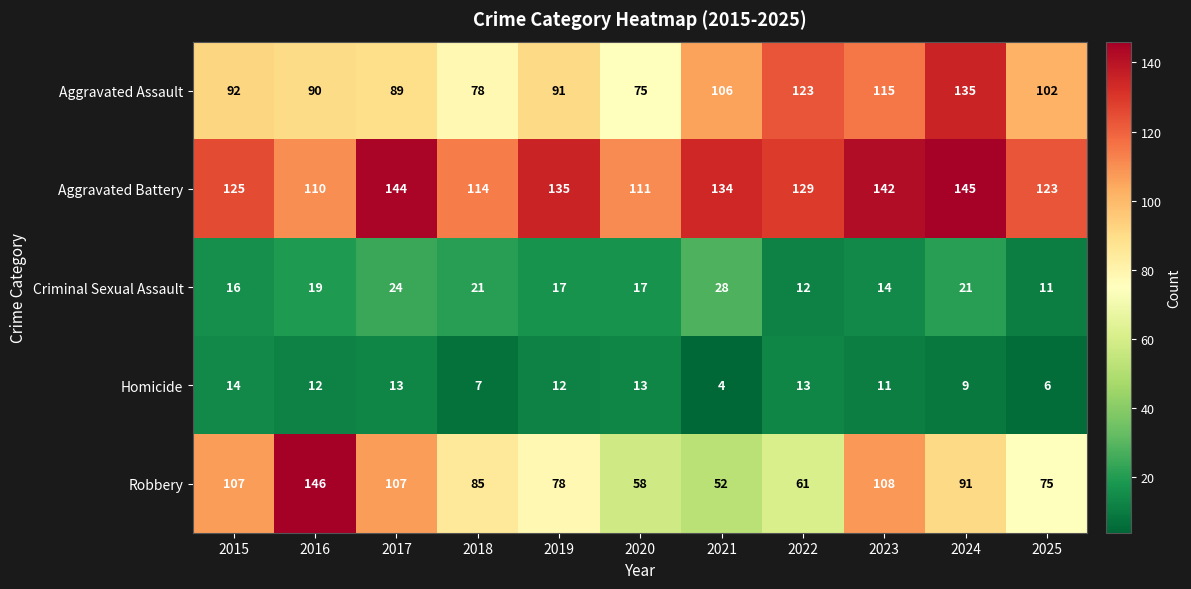

What is the greatest value displayed?

146